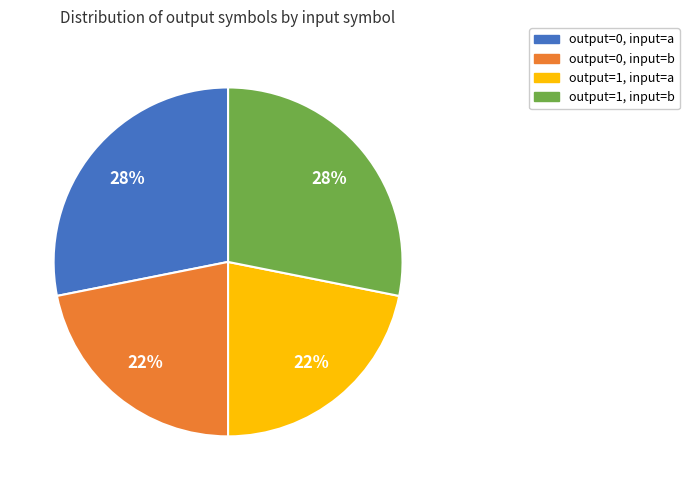

Is there any slice that represents more than half of the pie?

No